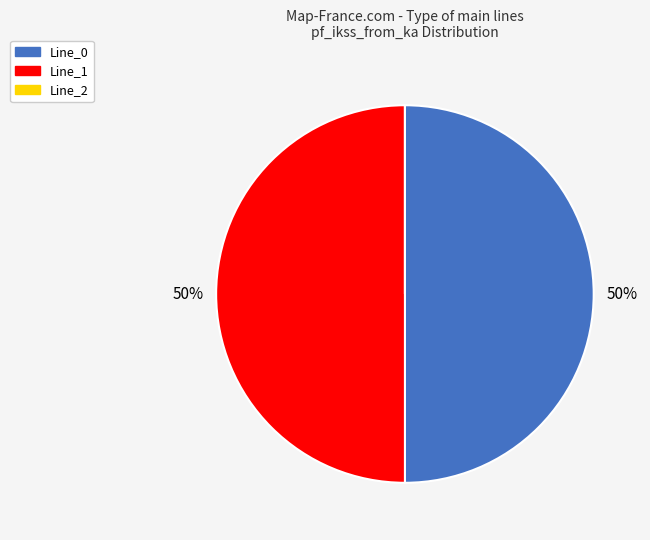

The Line_0 slice represents 50% of the pie. True or false?

True